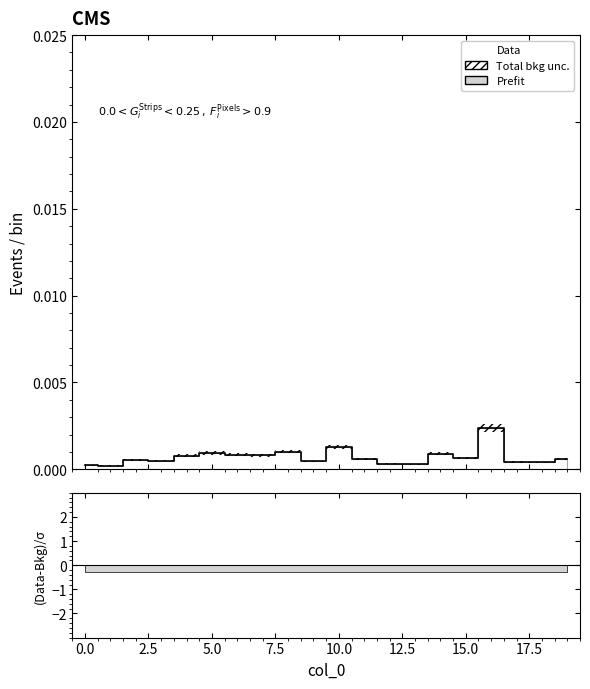

Is it true that the value at 0.0 is 0.0?

True